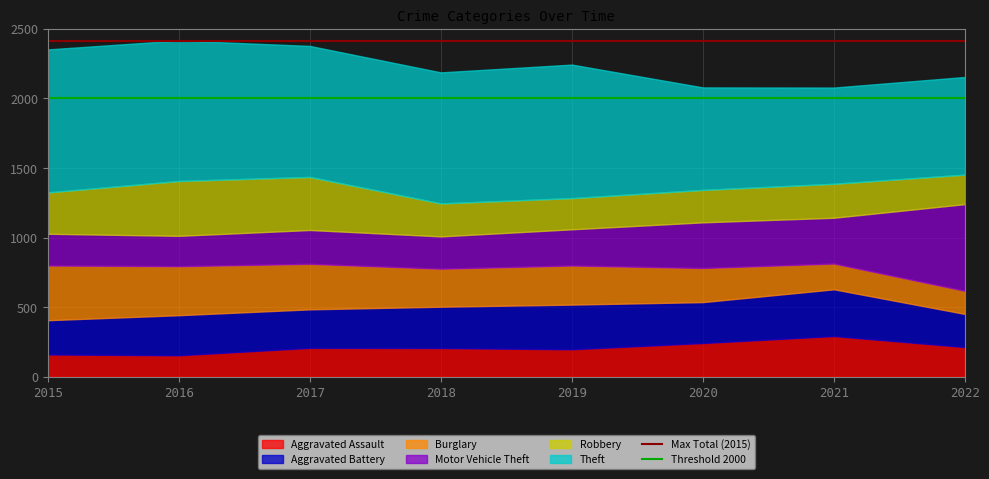

What is the lowest value of the Aggravated Assault series?

154